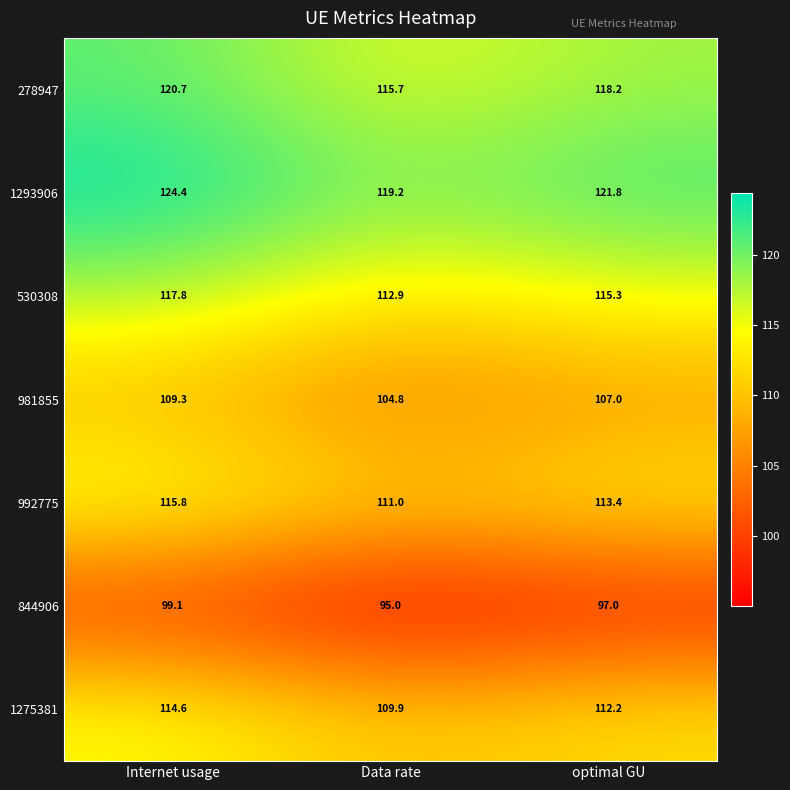

Where is 530308 nearest to the value 115?

optimal GU